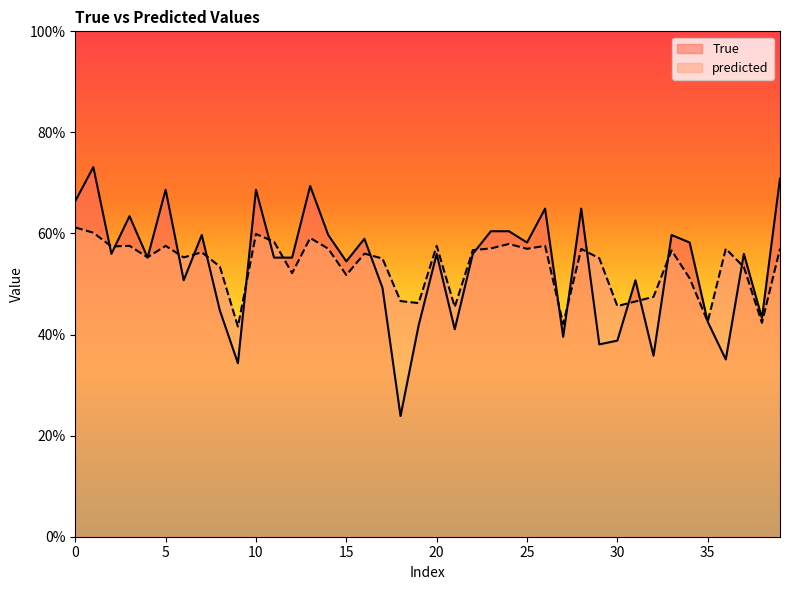

True or false: True has more than 0 points higher than both neighbors.

True